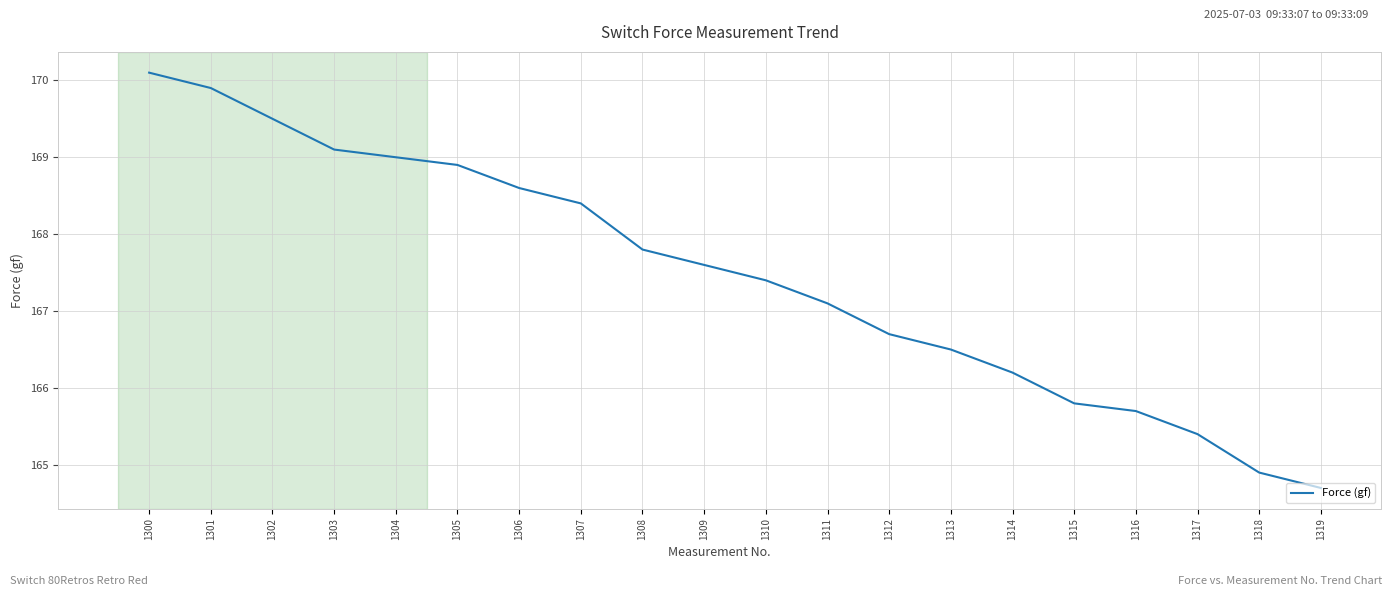

What is the smallest value displayed?

164.7